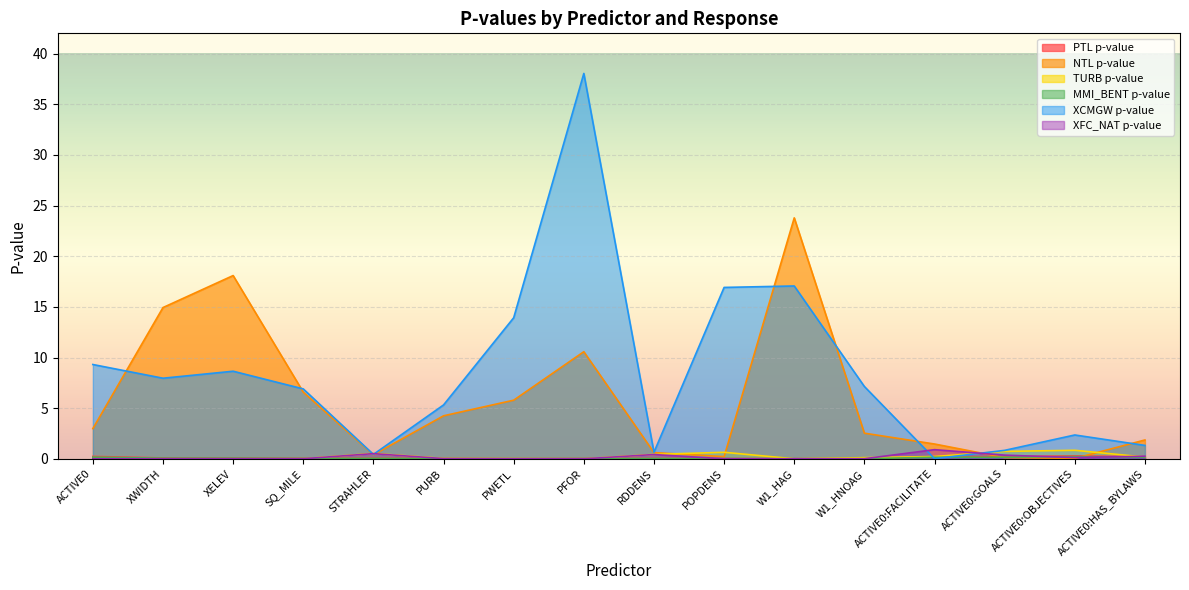

Reading left to right, list all the values displayed in this chart.

PTL_p: ACTIVE0=0.2	XWIDTH=0.1	XELEV=0.1	SQ_MILE=0.0	STRAHLER=0.1	PURB=0.0	PWETL=0.0	PFOR=0.0	RDDENS=0.0	POPDENS=0.0	W1_HAG=0.0	W1_HNOAG=0.0	ACTIVE0:FACILITATE=0.2	ACTIVE0:GOALS=0.2	ACTIVE0:OBJECTIVES=0.3	ACTIVE0:HAS_BYLAWS=0.2
NTL_p: ACTIVE0=3.0	XWIDTH=14.9	XELEV=18.1	SQ_MILE=6.6	STRAHLER=0.4	PURB=4.2	PWETL=5.8	PFOR=10.6	RDDENS=0.6	POPDENS=0.2	W1_HAG=23.8	W1_HNOAG=2.5	ACTIVE0:FACILITATE=1.5	ACTIVE0:GOALS=0.1	ACTIVE0:OBJECTIVES=0.0	ACTIVE0:HAS_BYLAWS=1.9
TURB_p: ACTIVE0=0.1	XWIDTH=0.0	XELEV=0.0	SQ_MILE=0.0	STRAHLER=0.5	PURB=0.0	PWETL=0.0	PFOR=0.0	RDDENS=0.4	POPDENS=0.6	W1_HAG=0.0	W1_HNOAG=0.1	ACTIVE0:FACILITATE=0.2	ACTIVE0:GOALS=0.7	ACTIVE0:OBJECTIVES=0.8	ACTIVE0:HAS_BYLAWS=0.2
MMI_p: ACTIVE0=0.2	XWIDTH=0.1	XELEV=0.1	SQ_MILE=0.0	STRAHLER=0.0	PURB=0.0	PWETL=0.0	PFOR=0.0	RDDENS=0.0	POPDENS=0.0	W1_HAG=0.0	W1_HNOAG=0.0	ACTIVE0:FACILITATE=0.2	ACTIVE0:GOALS=0.2	ACTIVE0:OBJECTIVES=0.2	ACTIVE0:HAS_BYLAWS=0.2
XCMGW_p: ACTIVE0=9.3	XWIDTH=8.0	XELEV=8.6	SQ_MILE=6.9	STRAHLER=0.4	PURB=5.3	PWETL=13.9	PFOR=38.0	RDDENS=0.6	POPDENS=16.9	W1_HAG=17.1	W1_HNOAG=7.1	ACTIVE0:FACILITATE=0.0	ACTIVE0:GOALS=0.8	ACTIVE0:OBJECTIVES=2.4	ACTIVE0:HAS_BYLAWS=1.3
XFC_p: ACTIVE0=0.0	XWIDTH=0.0	XELEV=0.0	SQ_MILE=0.0	STRAHLER=0.5	PURB=0.0	PWETL=0.0	PFOR=0.0	RDDENS=0.4	POPDENS=0.0	W1_HAG=0.0	W1_HNOAG=0.0	ACTIVE0:FACILITATE=0.9	ACTIVE0:GOALS=0.4	ACTIVE0:OBJECTIVES=0.1	ACTIVE0:HAS_BYLAWS=0.3